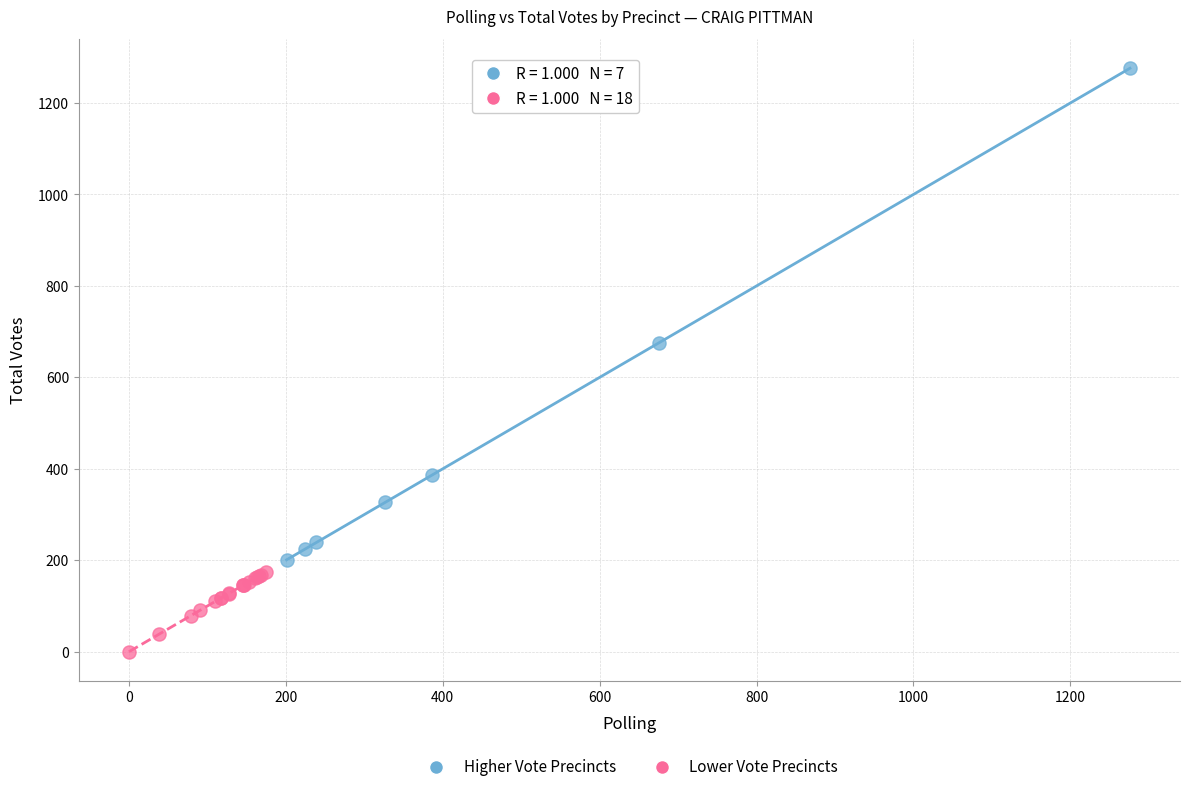

Which series contains the lowest Y value?

Lower Vote Precincts